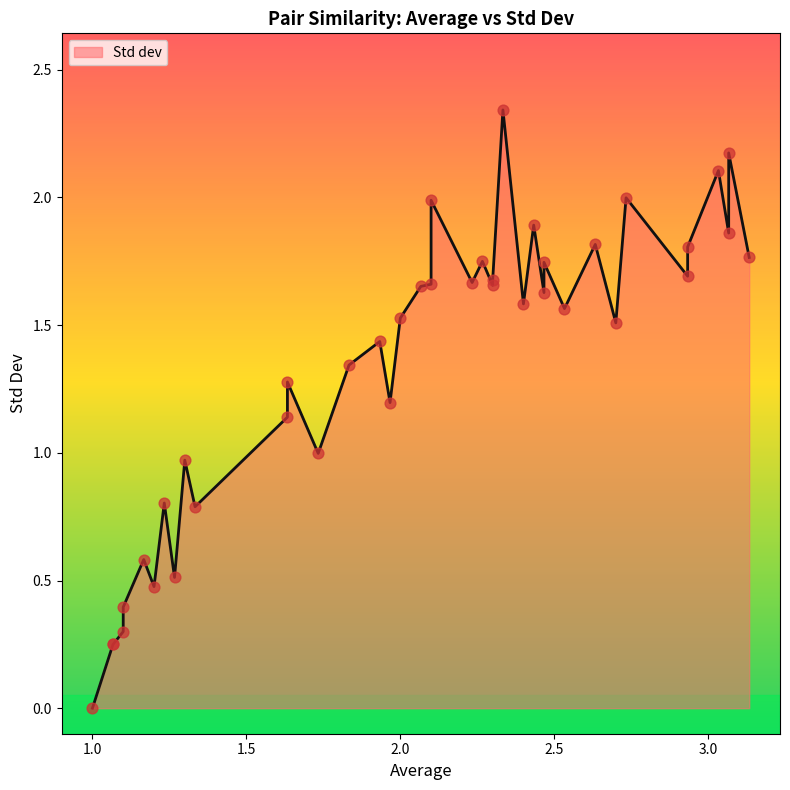

Approximately how many times larger is the value at 2.1 compared to 2.73333333333333?

0.8